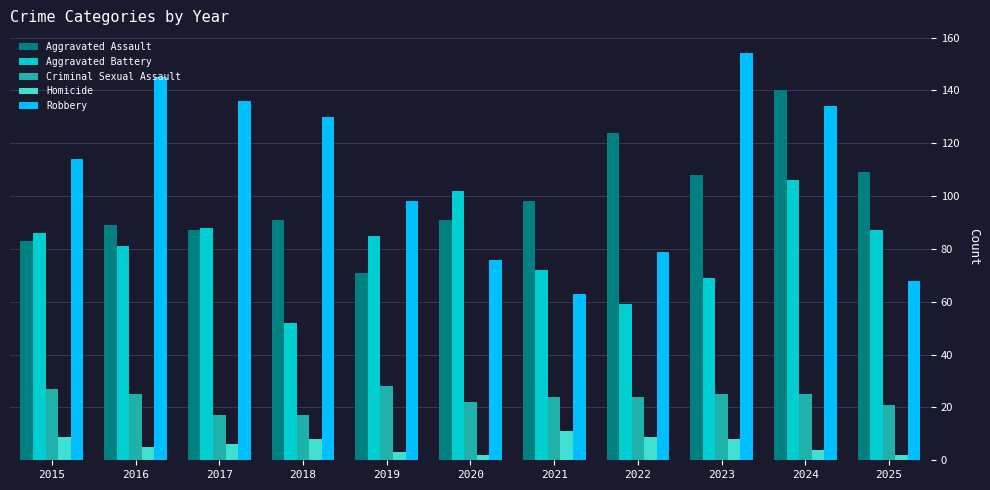

Which series has the widest spread of values?

Robbery